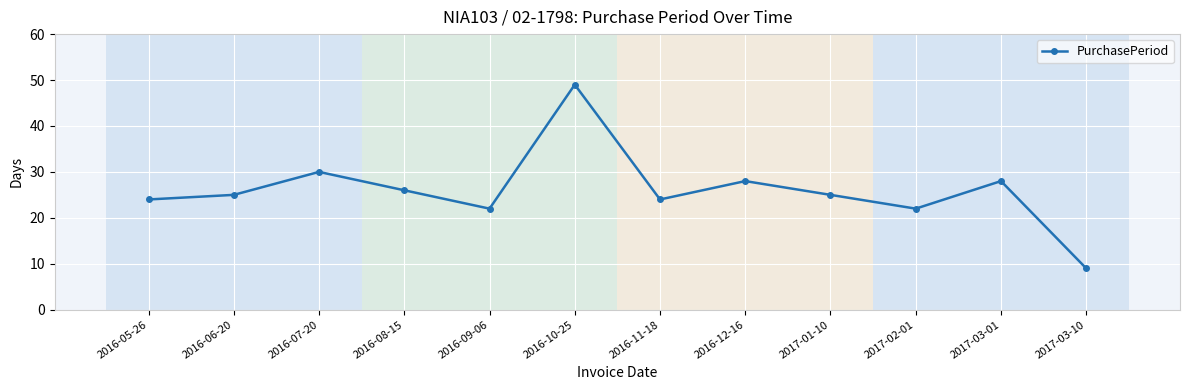

What is the difference between the maximum and minimum values?

40